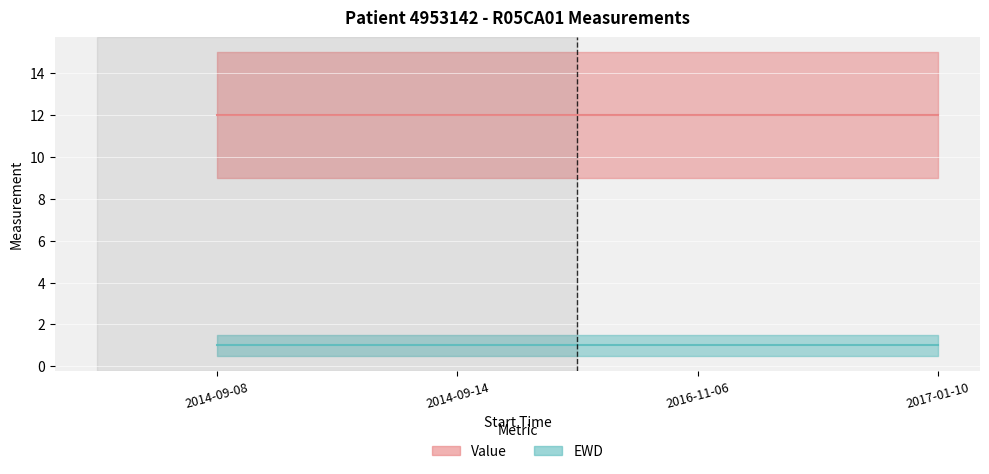

At which category is the sum across all series the highest?

2014-09-08